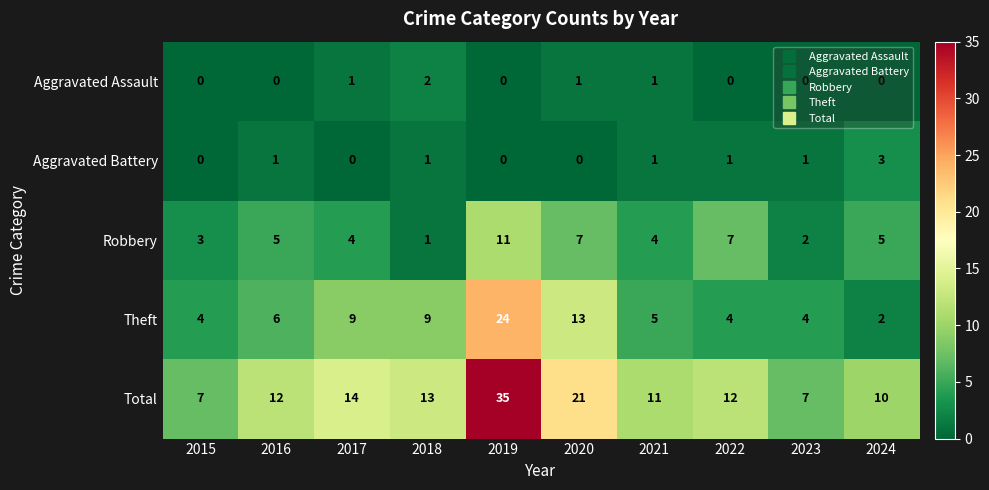

True or false: Robbery has a value of 1 at 2021.

False